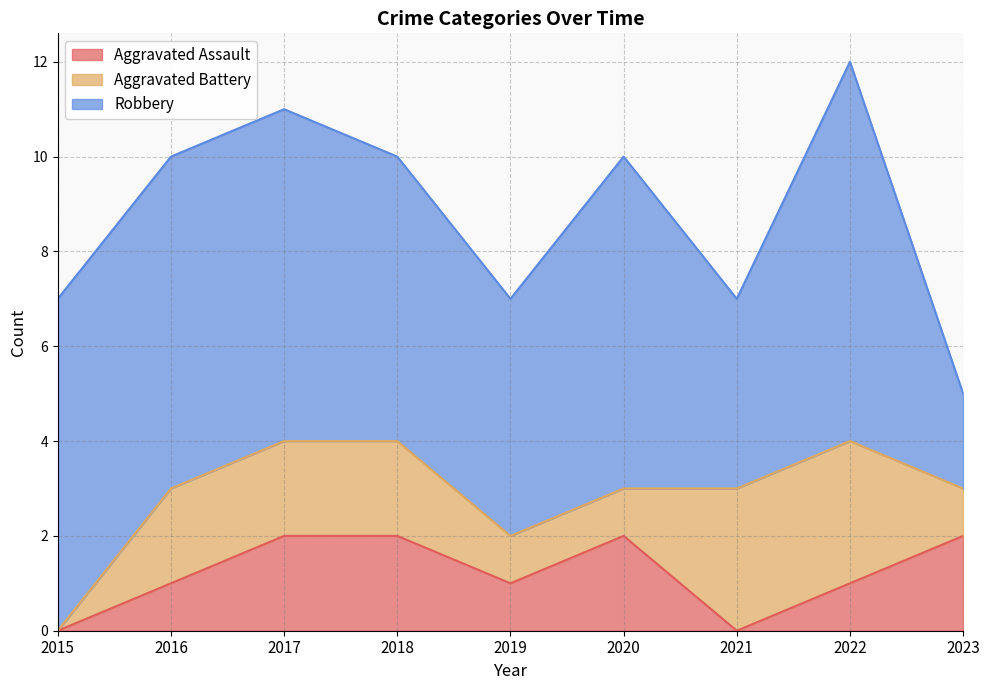

What is the difference between the Robbery values at 2016 and 2019?

2